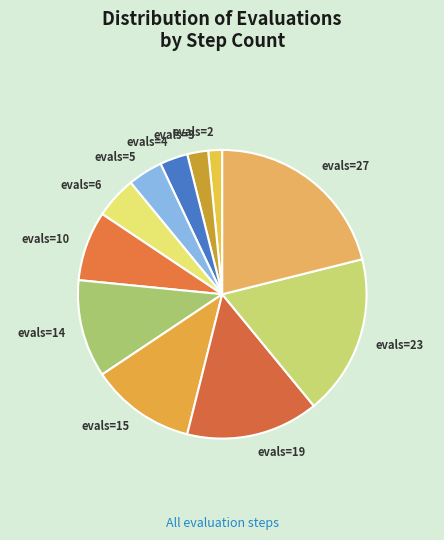

The evals=5 slice represents 4% of the pie. True or false?

True